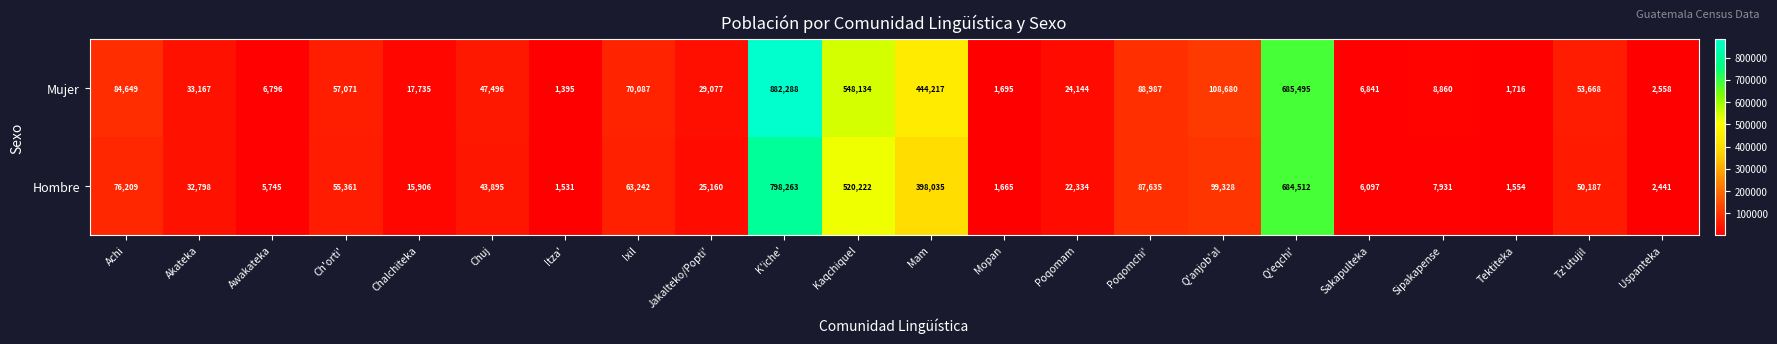

Rank the series at Tektiteka from lowest to highest value.

Hombre, Mujer